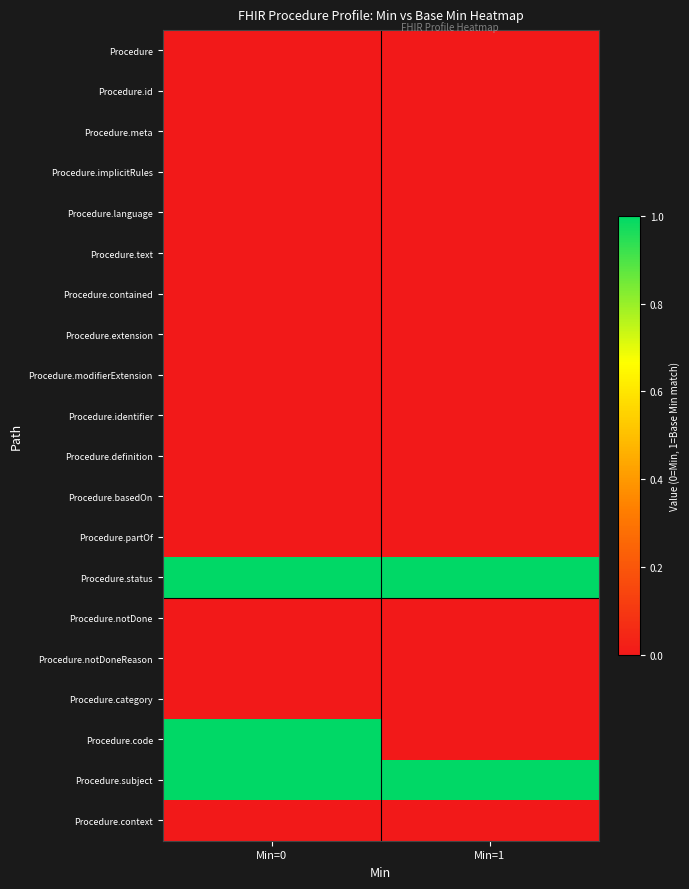

What is the total value across all series at Min=1?

2